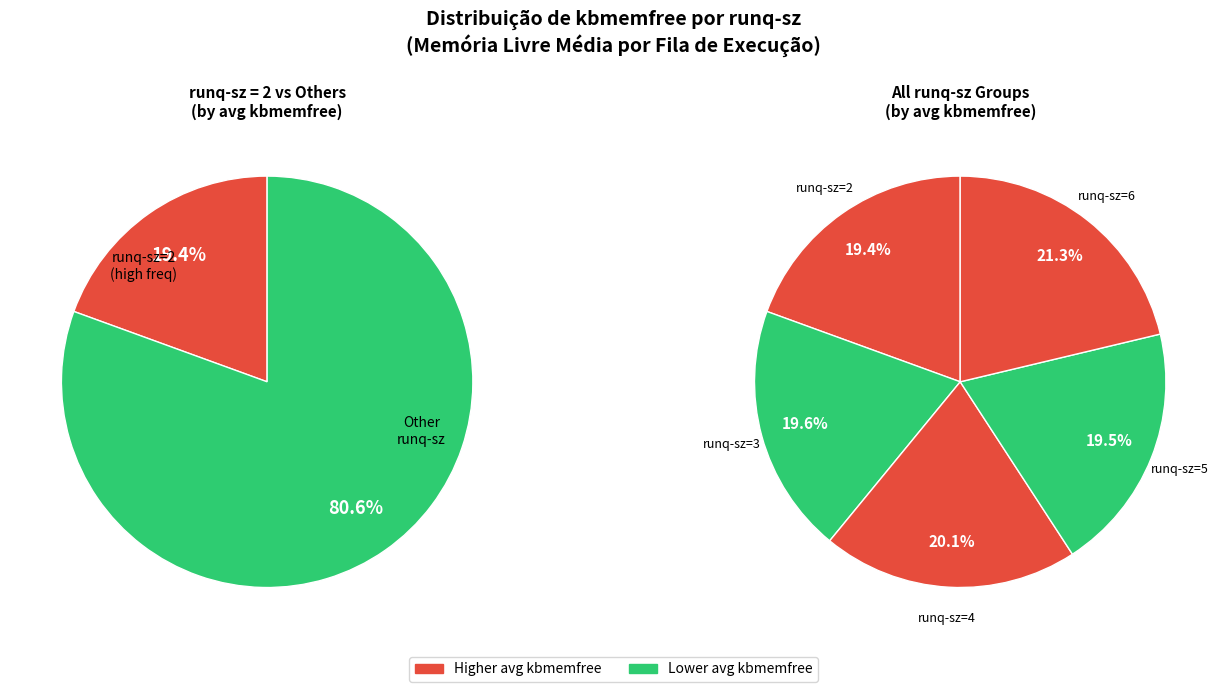

How much of the chart is everything except runq-sz=2?

80.7%